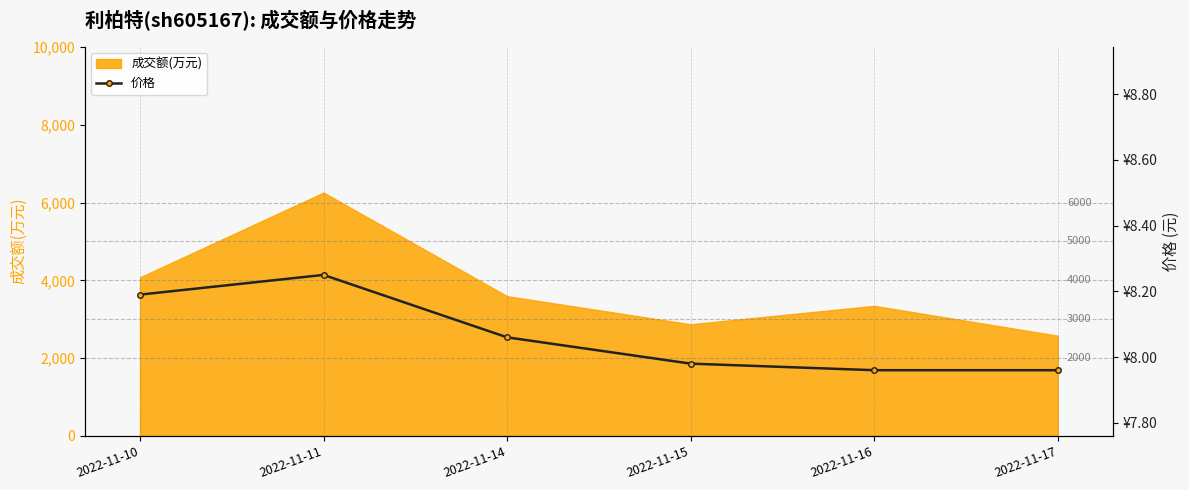

Count the number of values greater than 8.

3